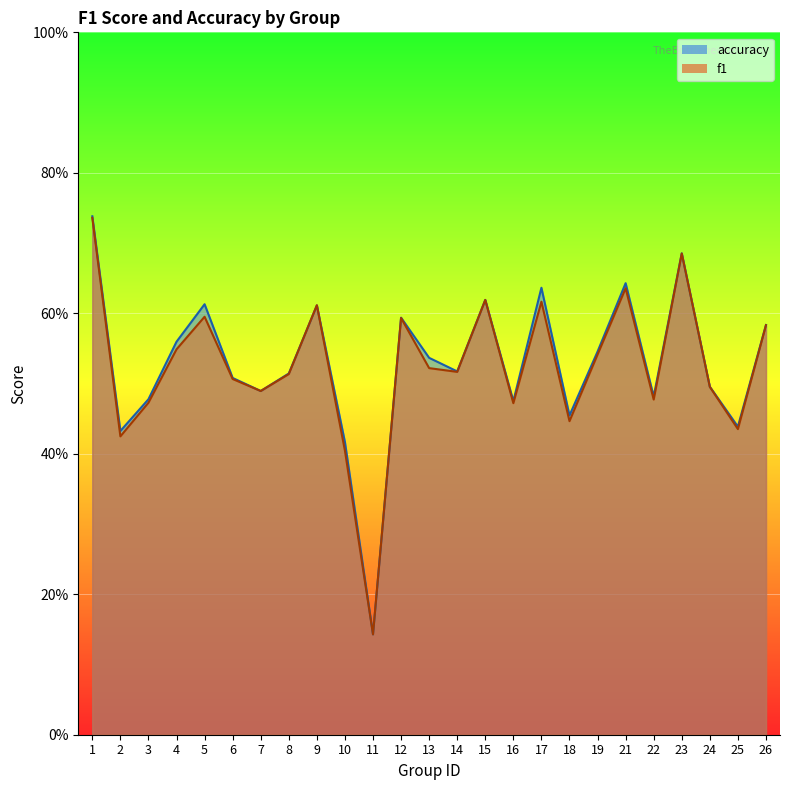

In f1, how many points are lower than both neighbors (excluding endpoints)?

8